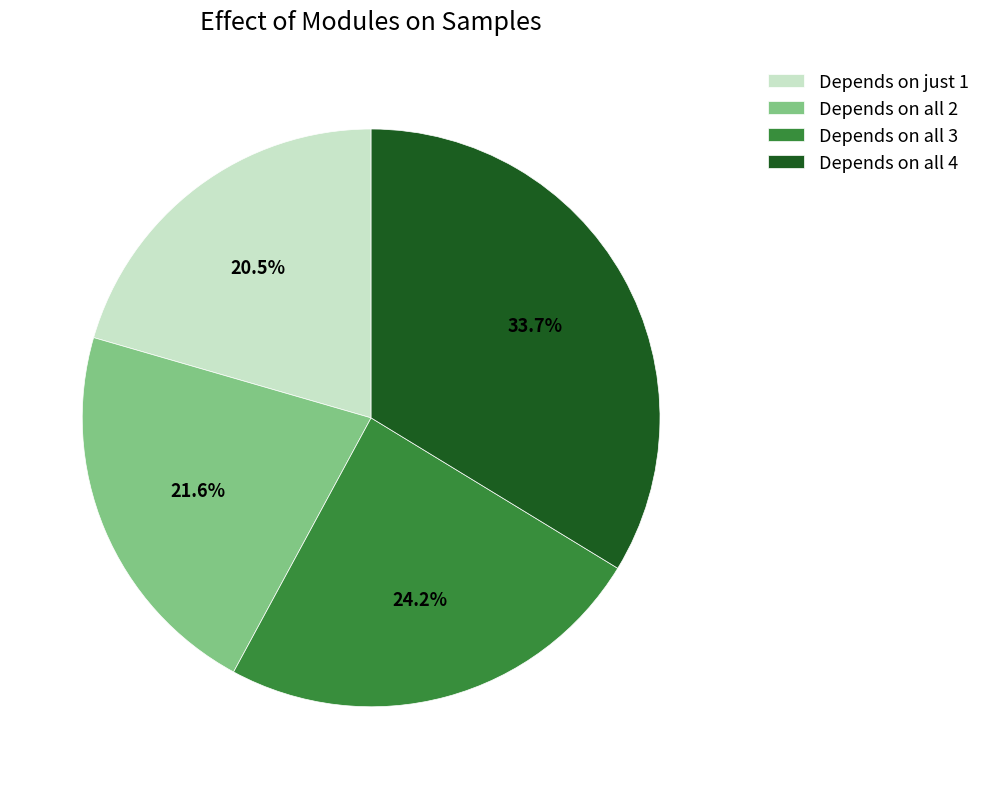

Rank the categories by value from lowest to highest.

Depends on just 1, Depends on all 2, Depends on all 3, Depends on all 4